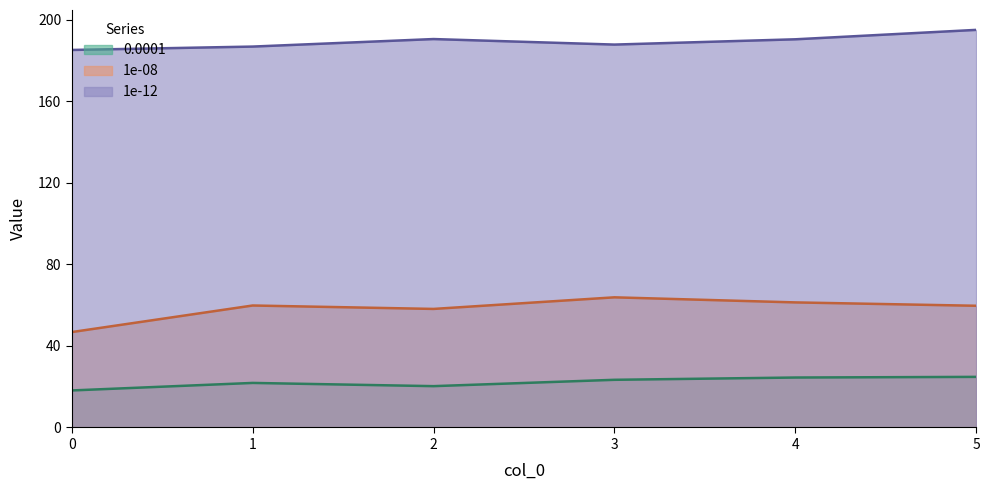

Does the chart display data point markers on the line(s)?

No